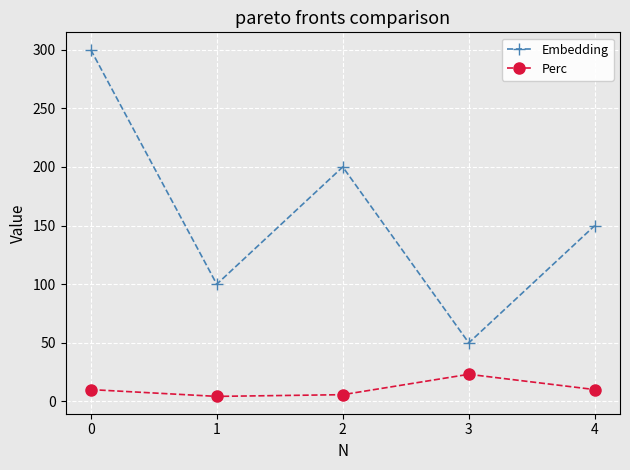

Where is the first local minimum for Embedding?

1